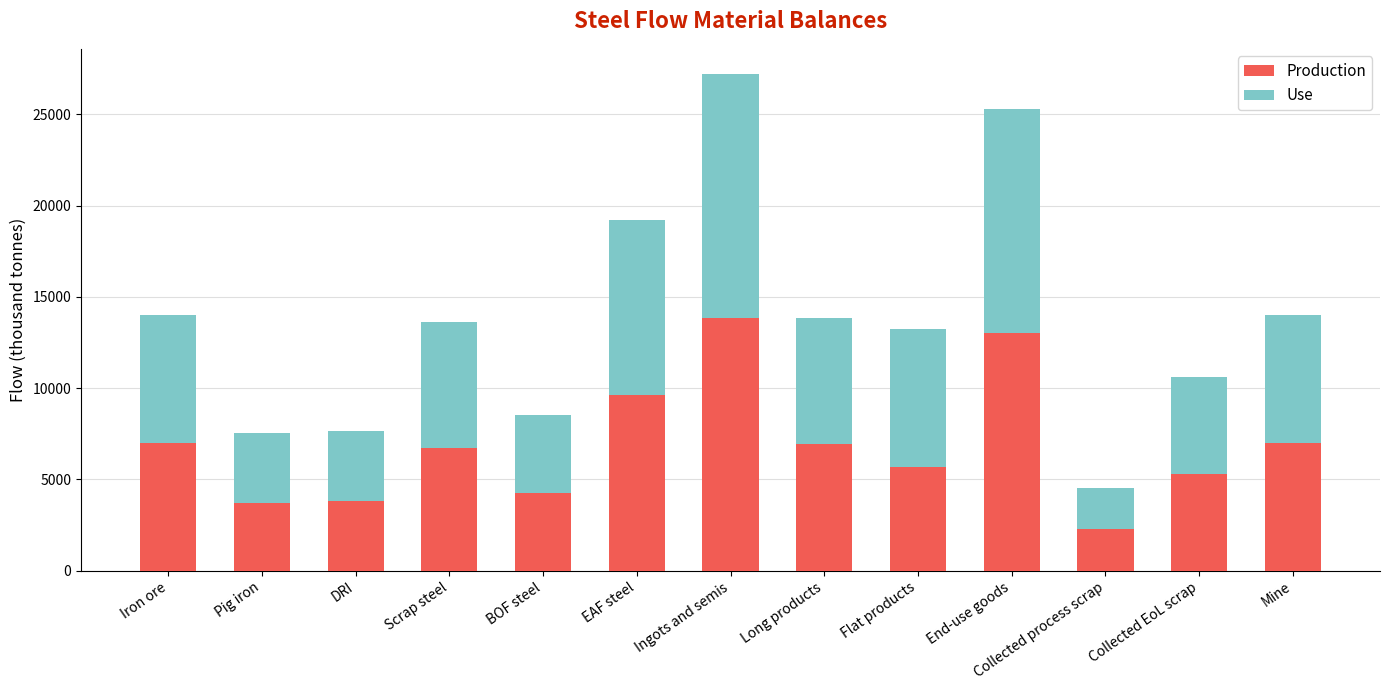

Does the chart contain stacked bars?

Yes